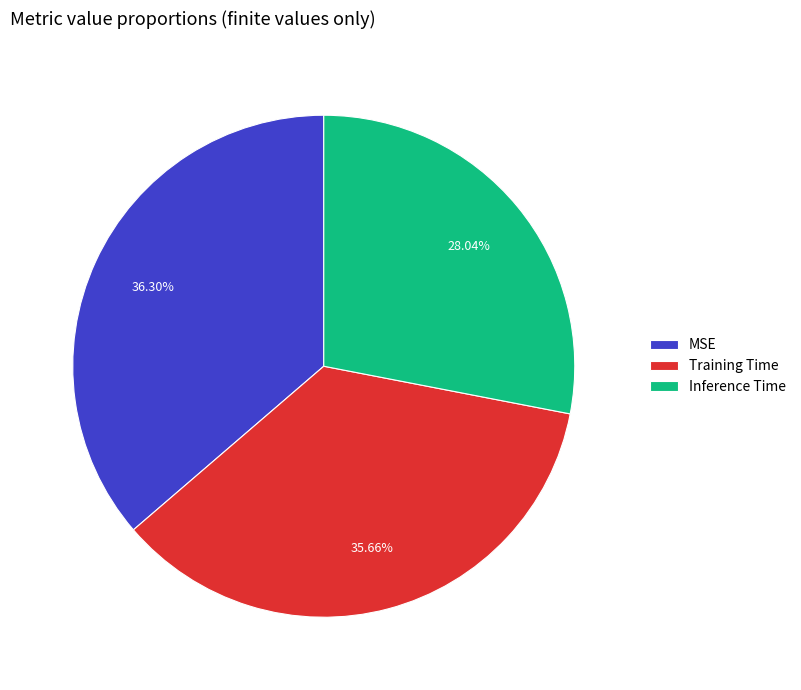

How many slices are in this pie chart?

3